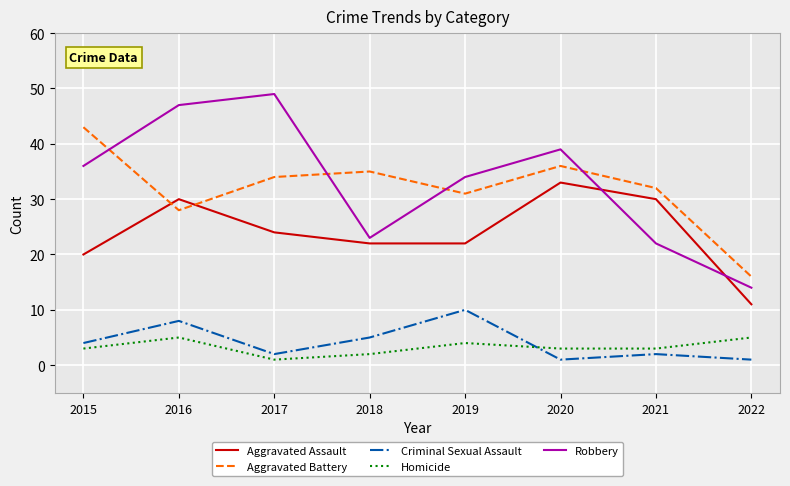

True or false: Homicide and Robbery cross at least once.

False